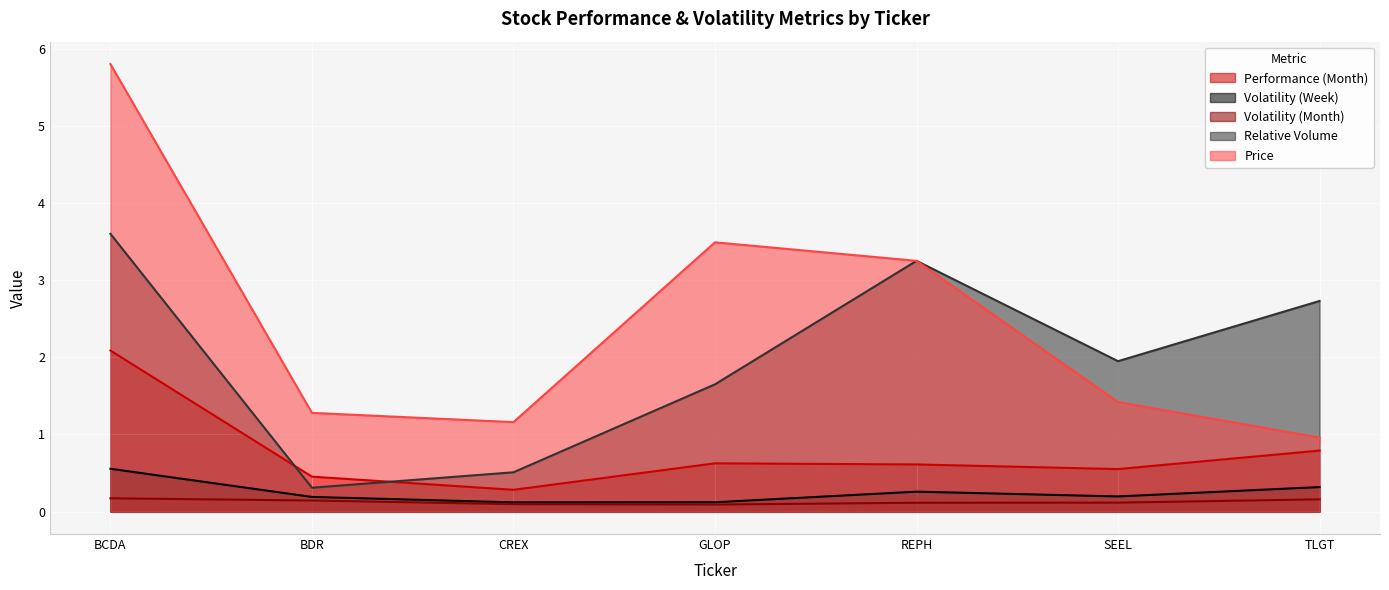

What is the highest value of the Relative Volume series?

3.6